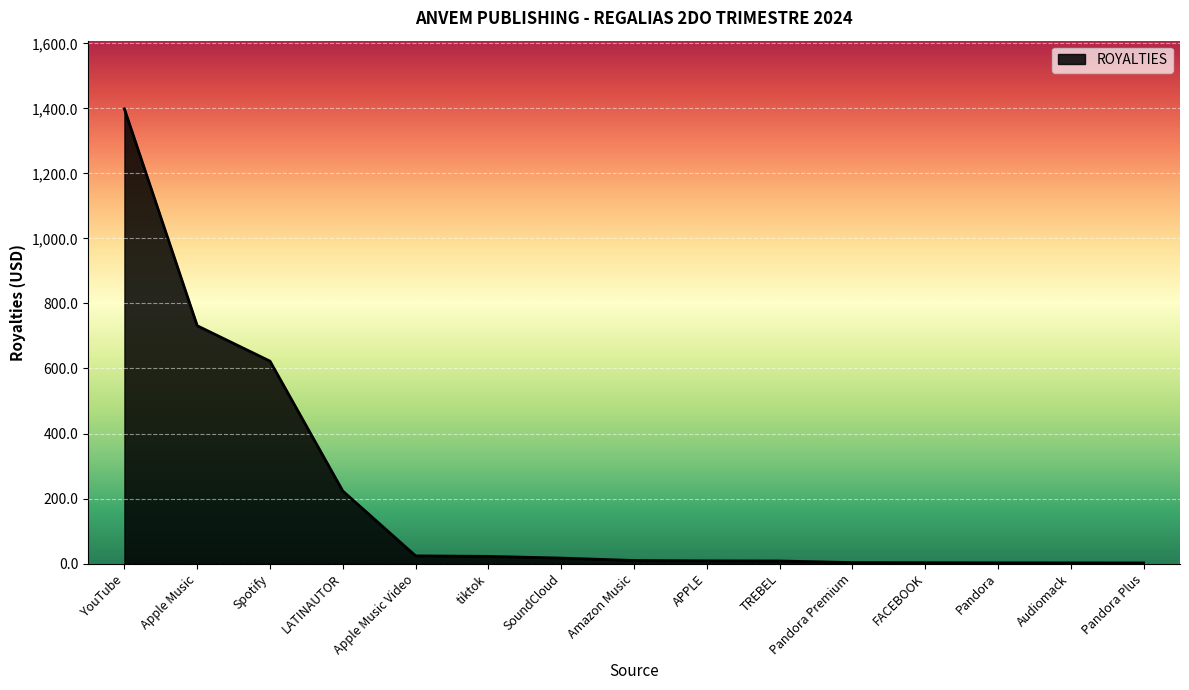

How many categories are shown in the chart?

15